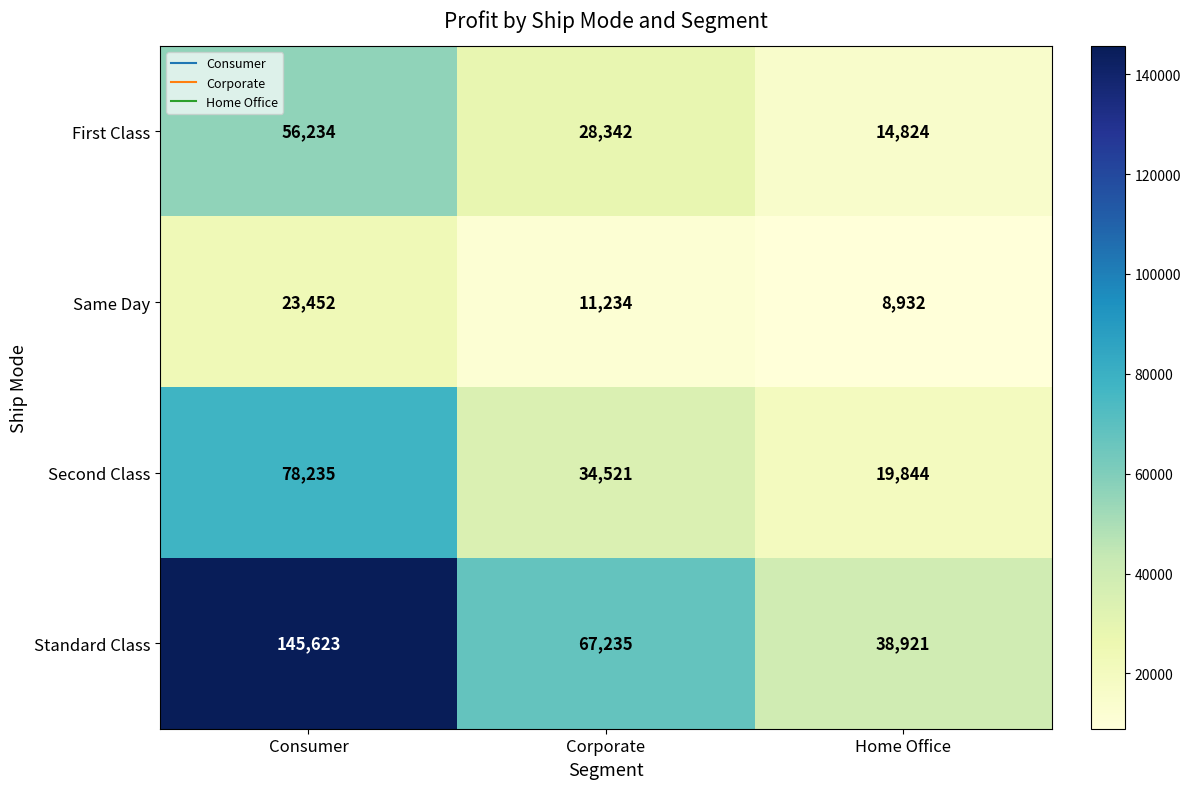

Count the number of data series in this chart.

4